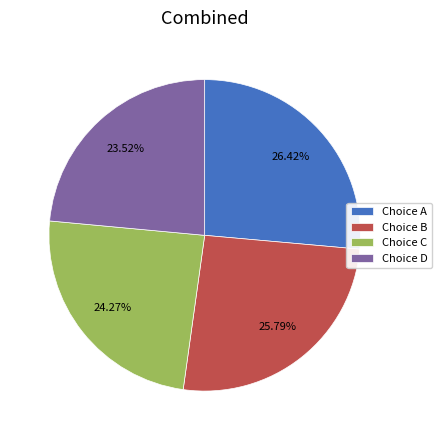

Rank the categories by value from lowest to highest.

Choice D, Choice C, Choice B, Choice A